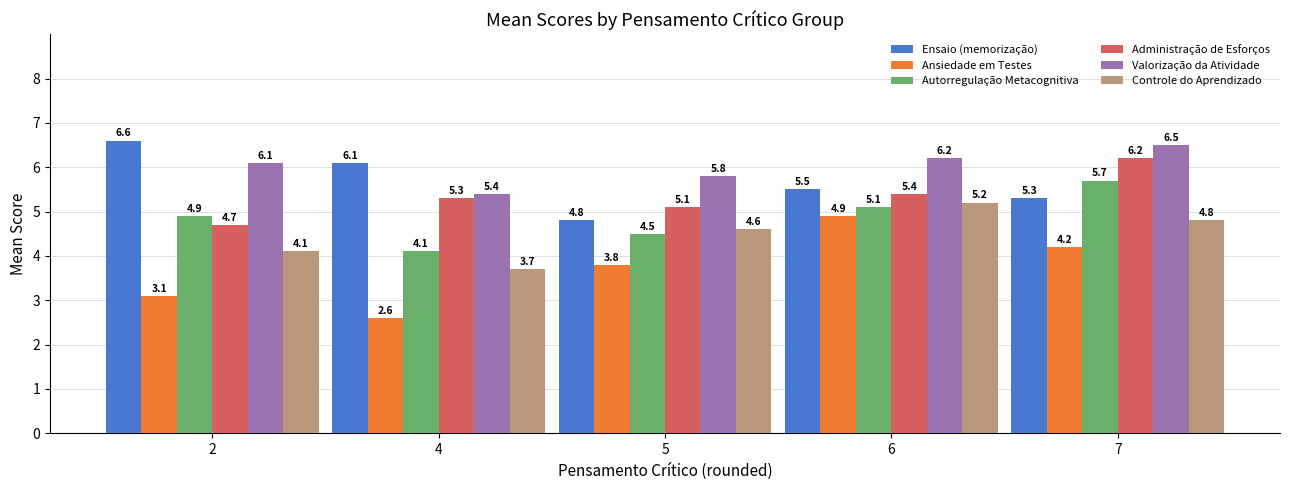

Is the value of Ansiedade em Testes at 7 greater than the value of Valorização da Atividade at 6?

No